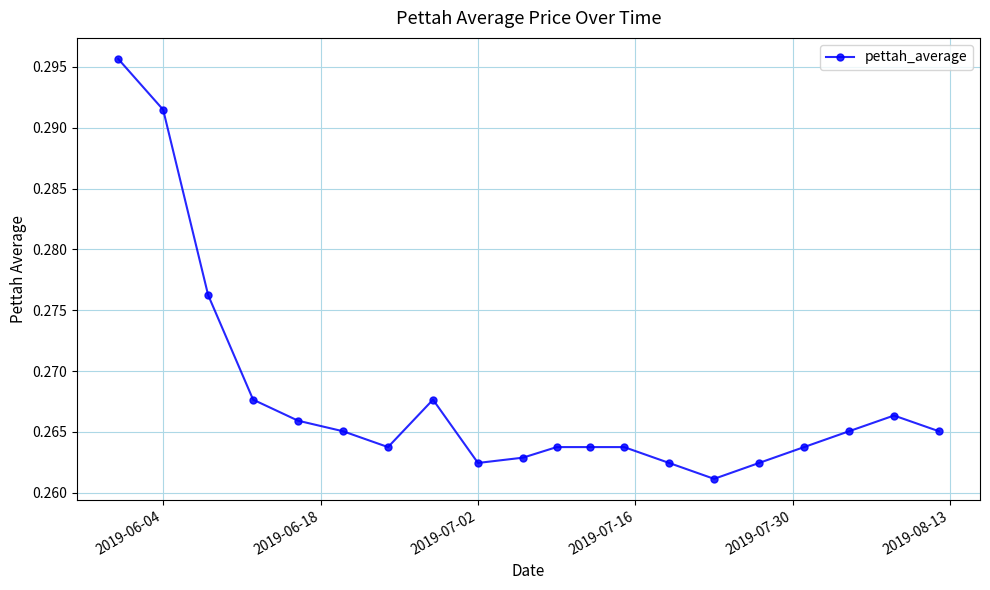

Count the values in the range 0 to 1.

20